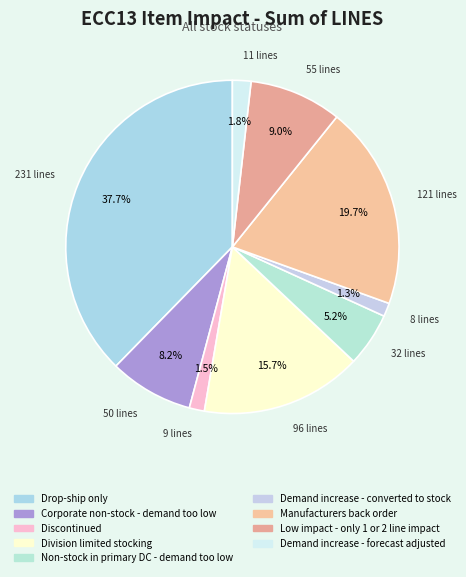

To the nearest percent, what percentage of the pie is Corporate non-stock - demand too low?

8%